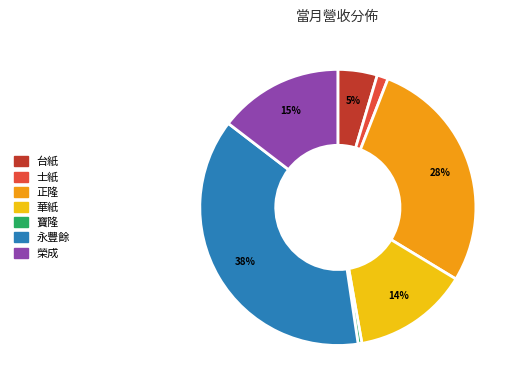

Between 永豐餘 and 華紙, which is larger?

永豐餘